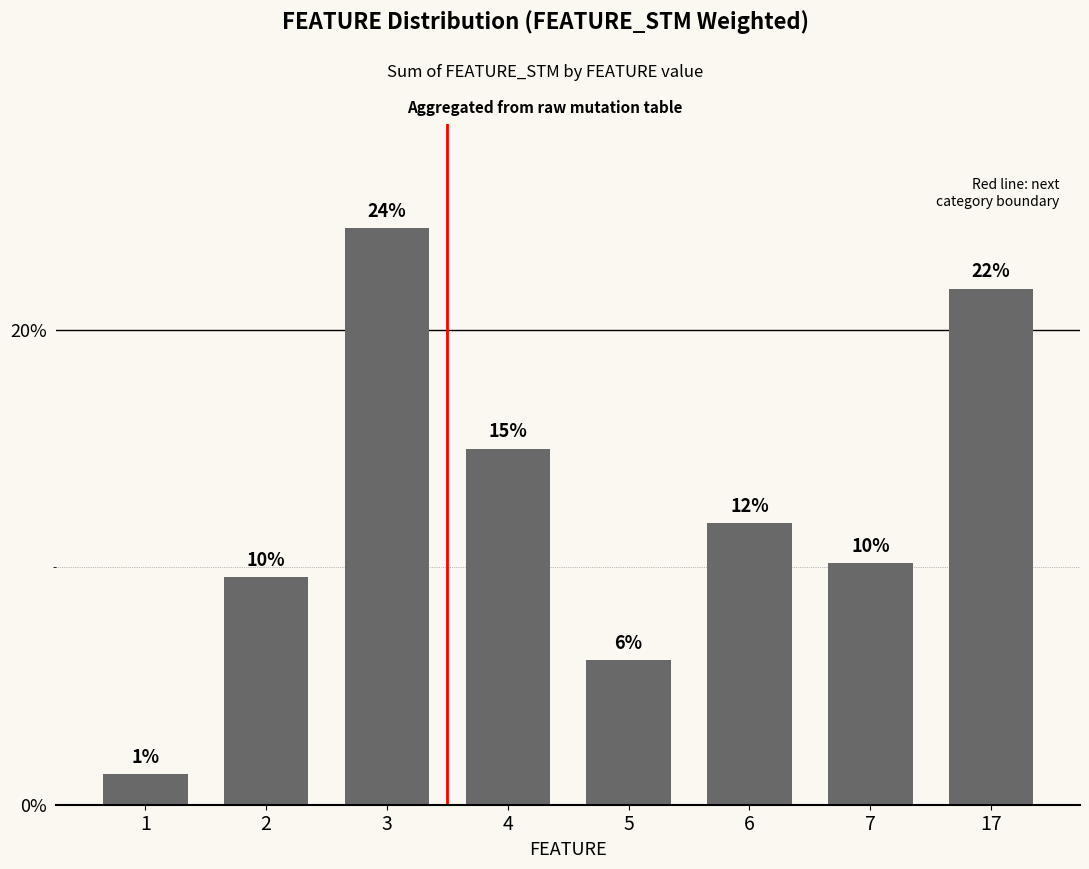

Are the bars horizontal?

No